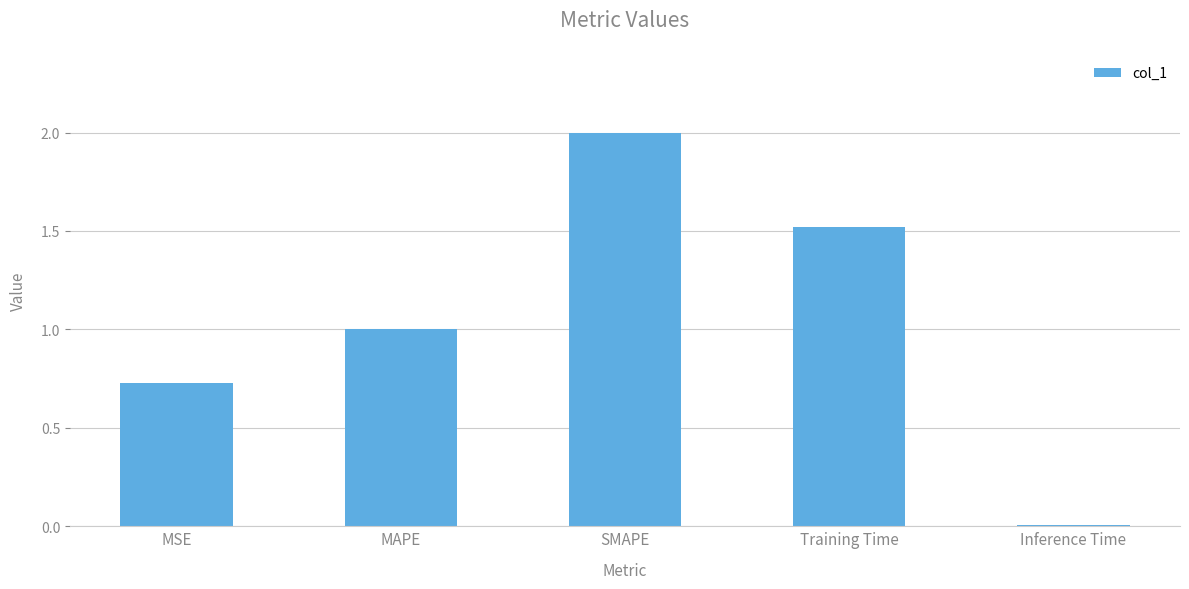

What is the label of the 1st bar from the left?

MSE